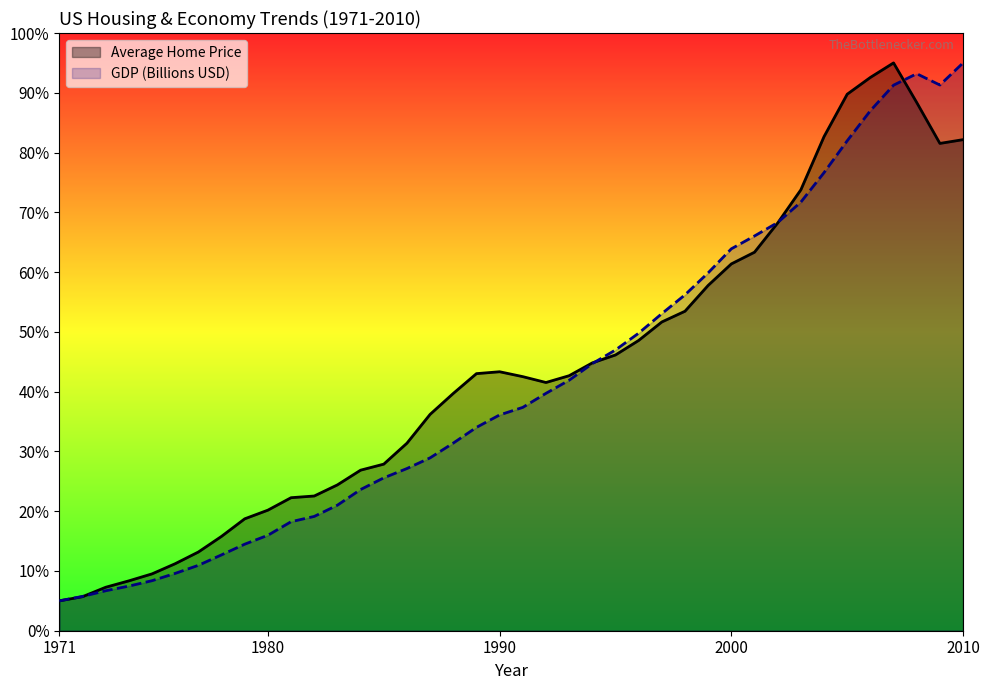

The GDP series shows 47.0 at 1995. True or false?

True